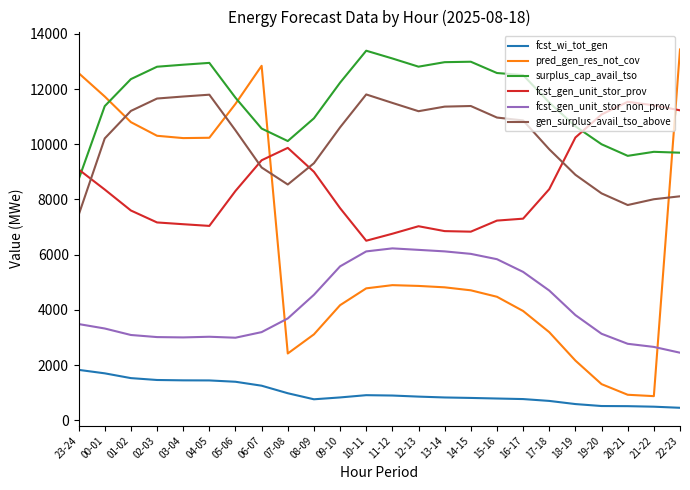

True or false: gen_surplus_avail_tso_above has more than 1 points higher than both neighbors.

True